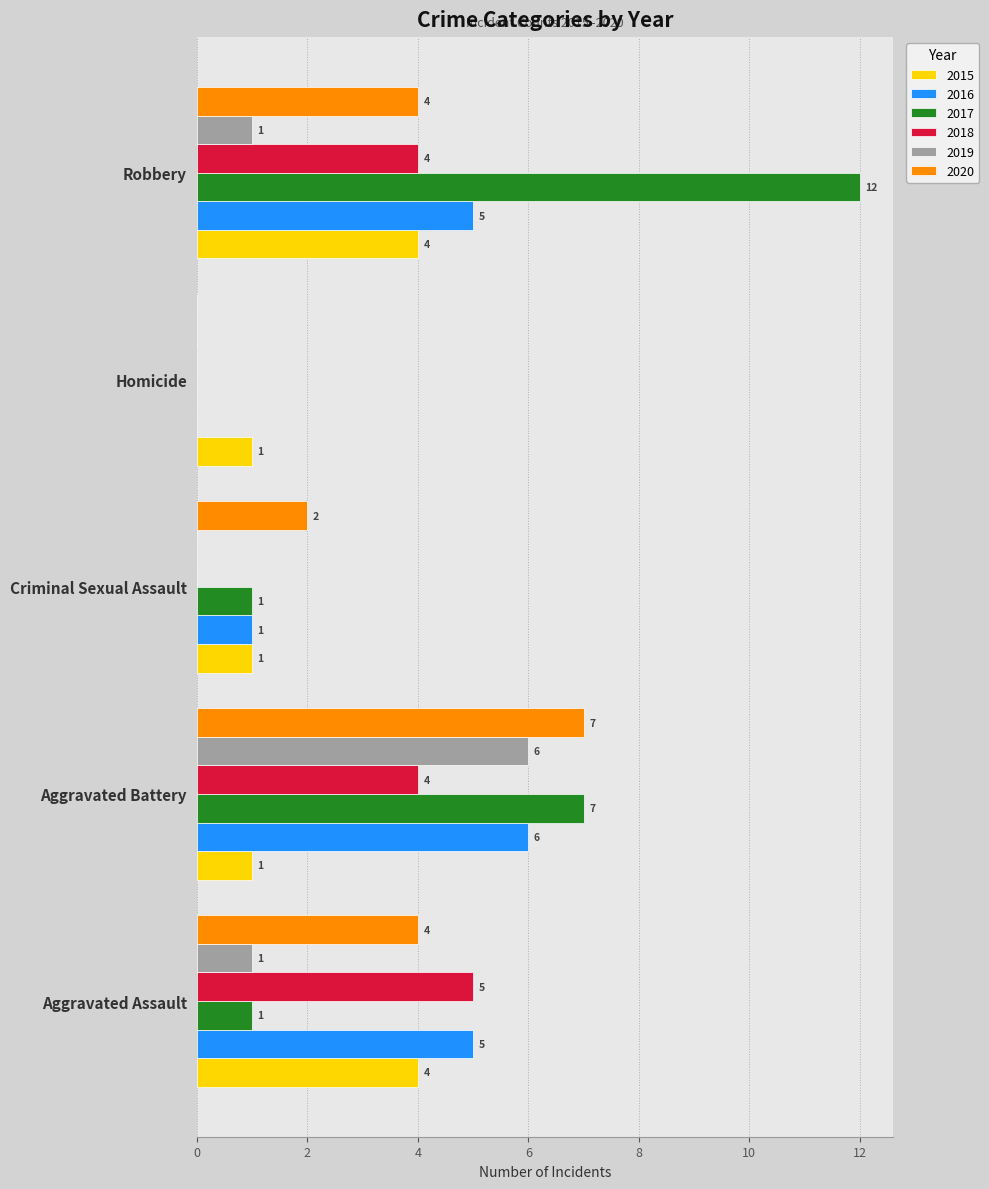

Between Aggravated Assault and Aggravated Battery, which series saw the biggest shift?

2017